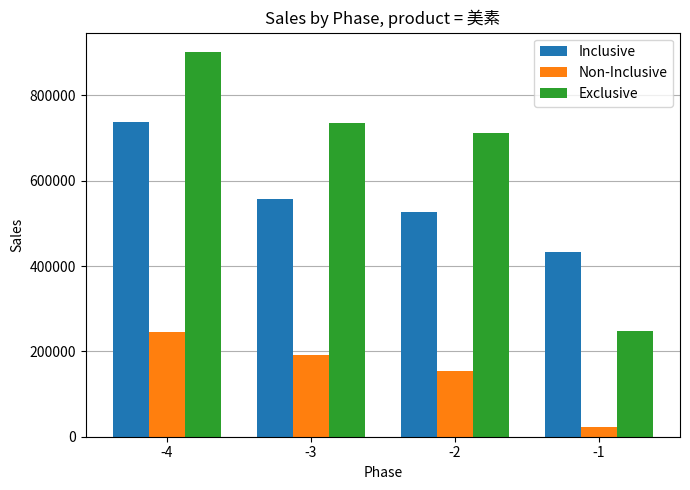

Where does the Inclusive series first go above 556986?

-4